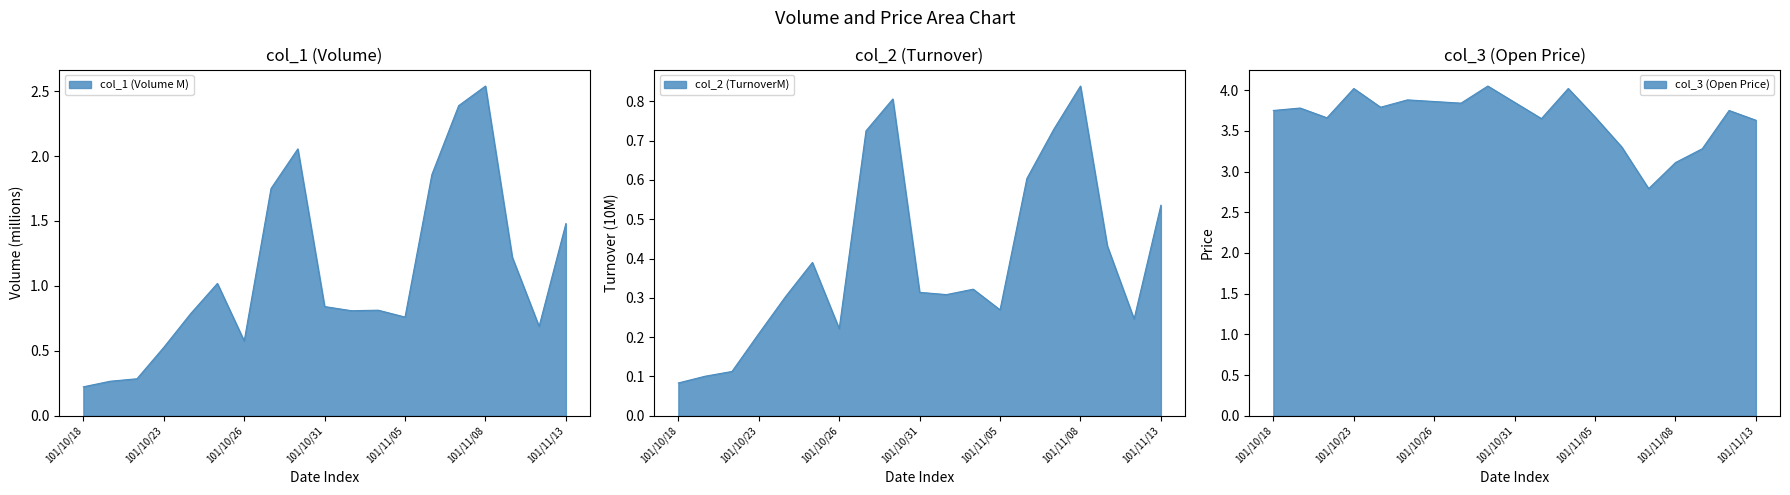

Is the value of col_2 at 101/10/22 greater than the value of col_1 at 101/10/22?

No